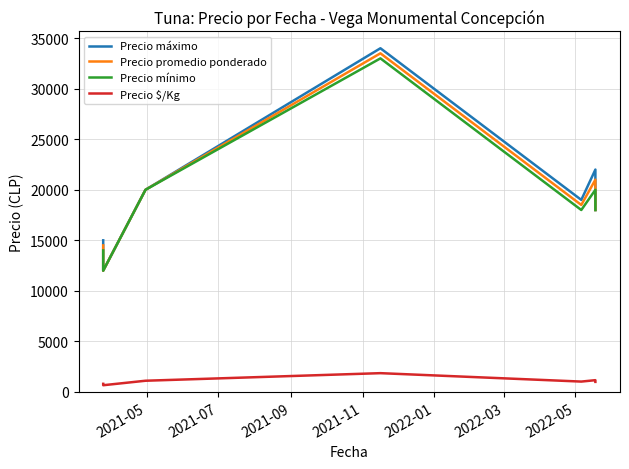

How many categories are shown in the chart?

7